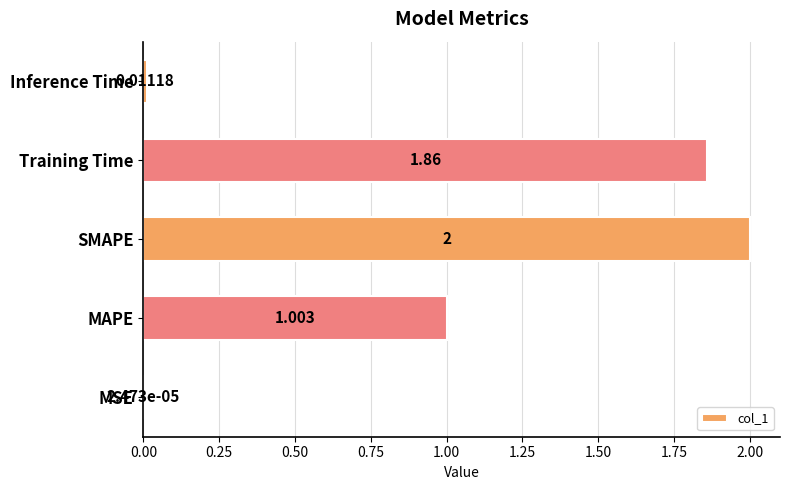

Which has a higher value, MSE or Training Time?

Training Time